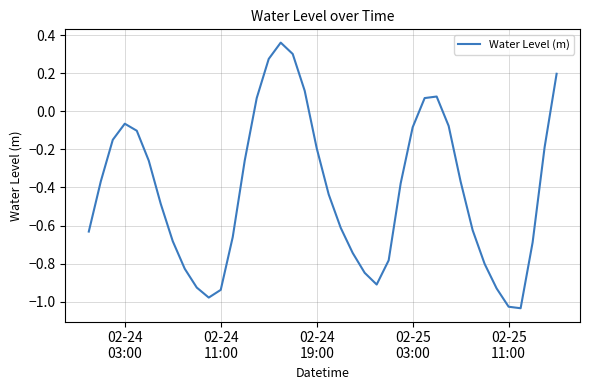

What is the difference between the maximum and minimum values?

1.4